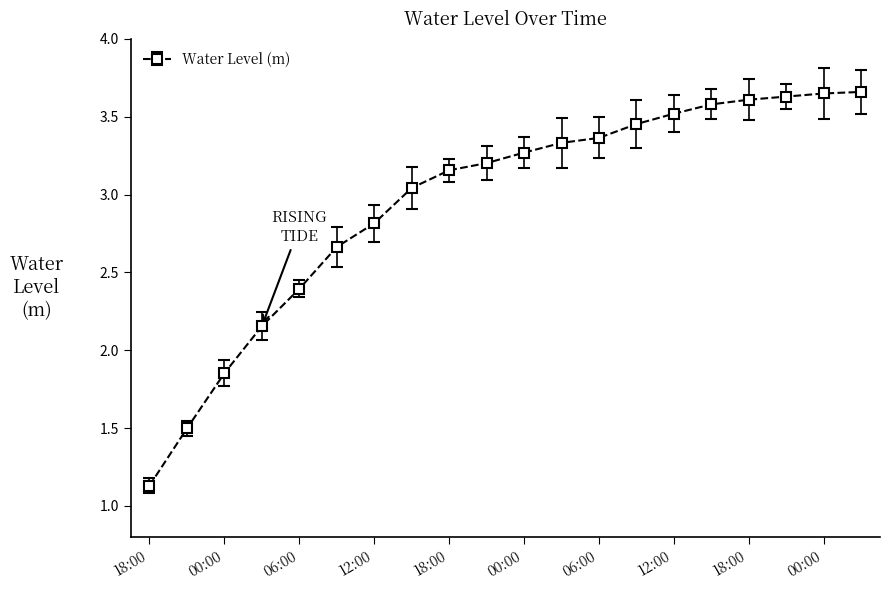

What is the minimum value shown in the chart?

1.1